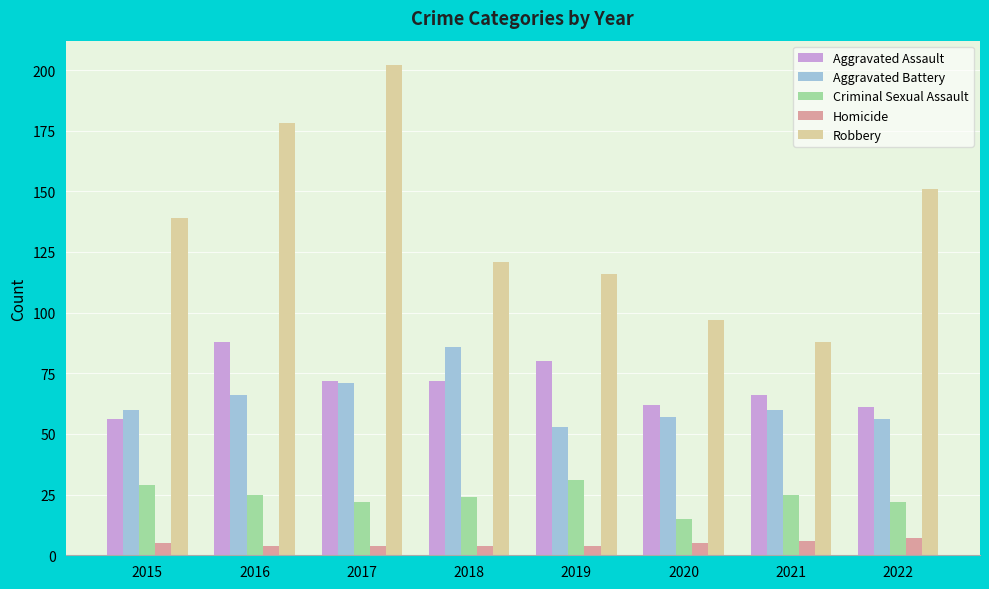

At 2018, list the series in order from largest to smallest.

Robbery, Aggravated Battery, Aggravated Assault, Criminal Sexual Assault, Homicide